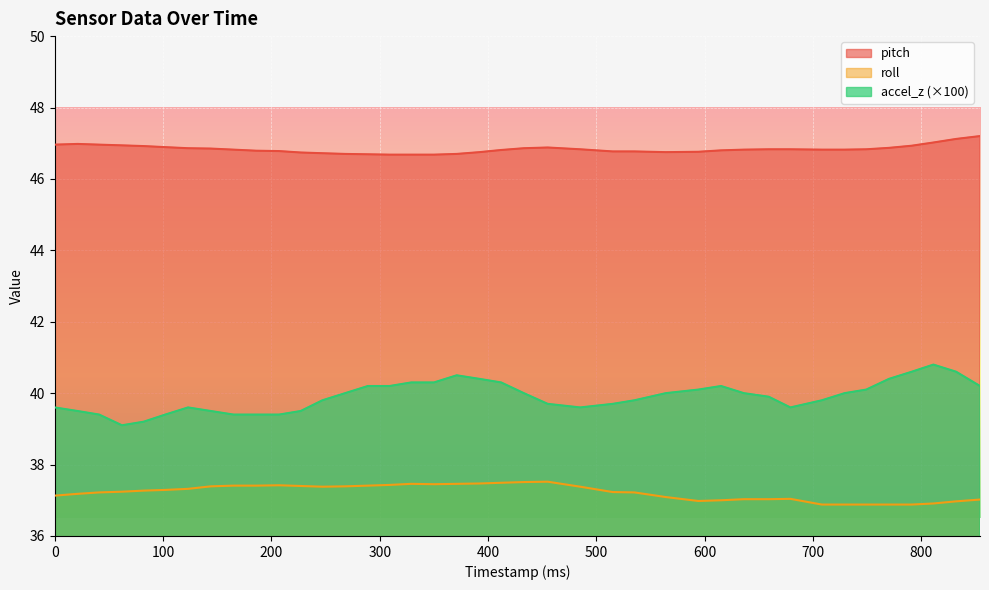

The roll series shows 20.4 at 309. True or false?

False